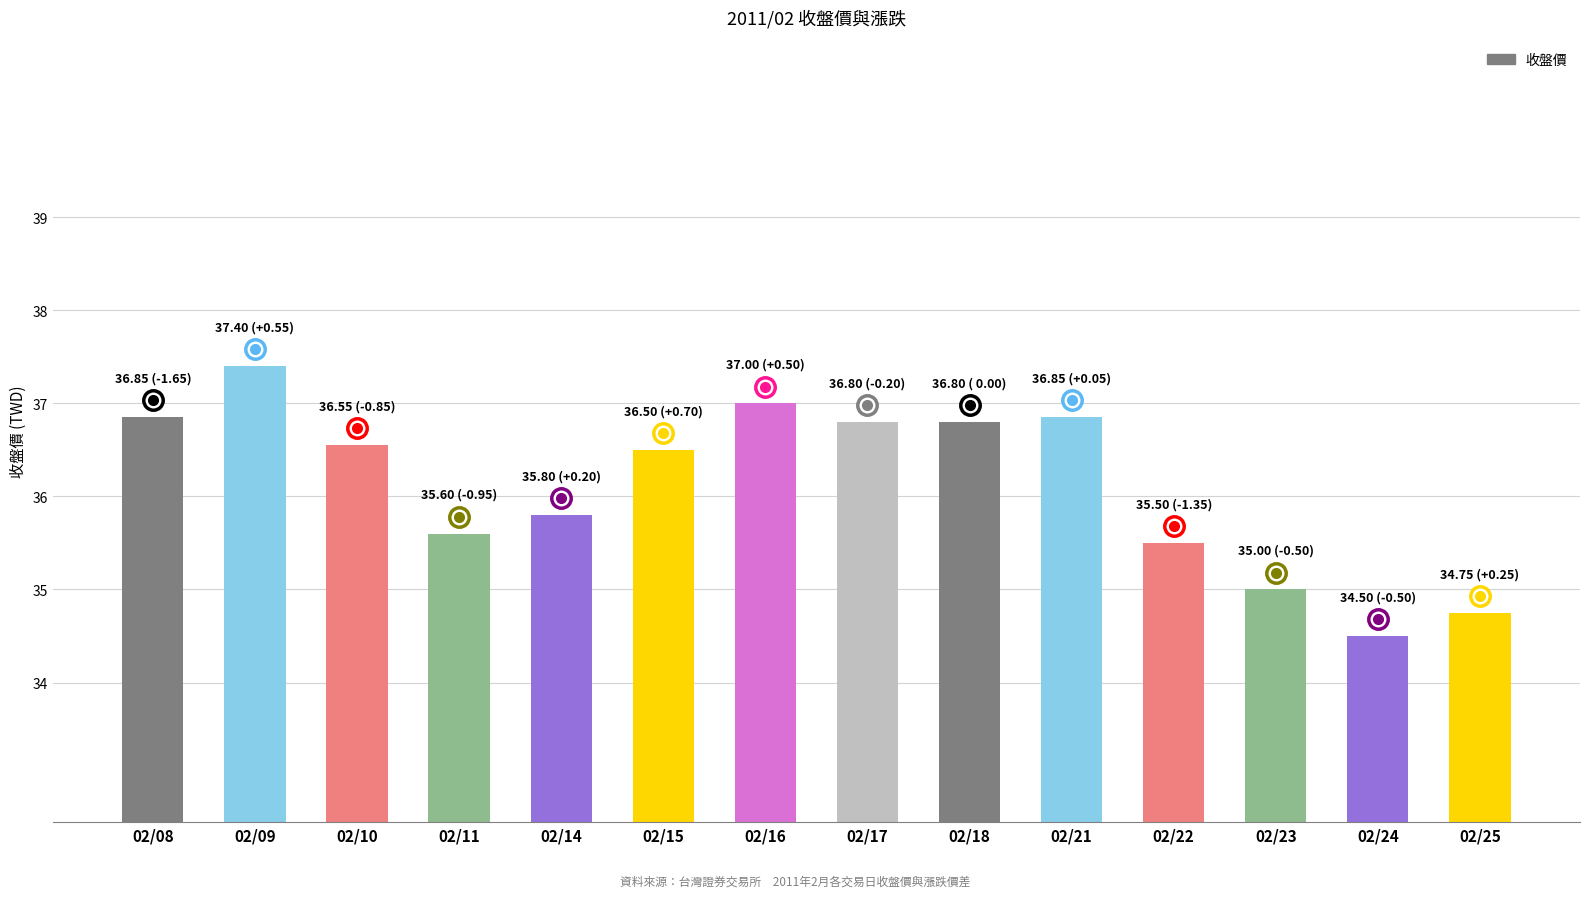

Read the value at 02/23.

35.0